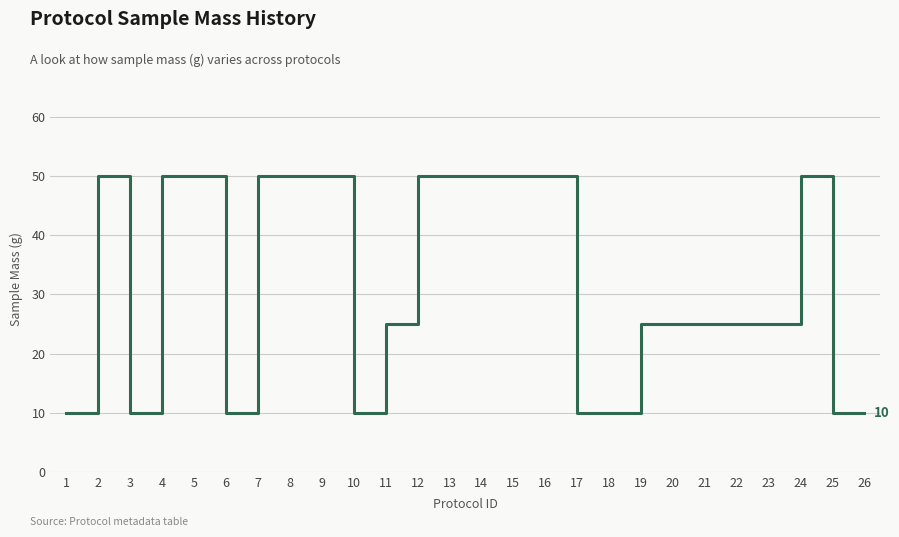

Reading left to right, transcribe all the data shown in this chart.

10	50	10	50	50	10	50	50	50	10	25	50	50	50	50	50	10	10	25	25	25	25	25	50	10	10